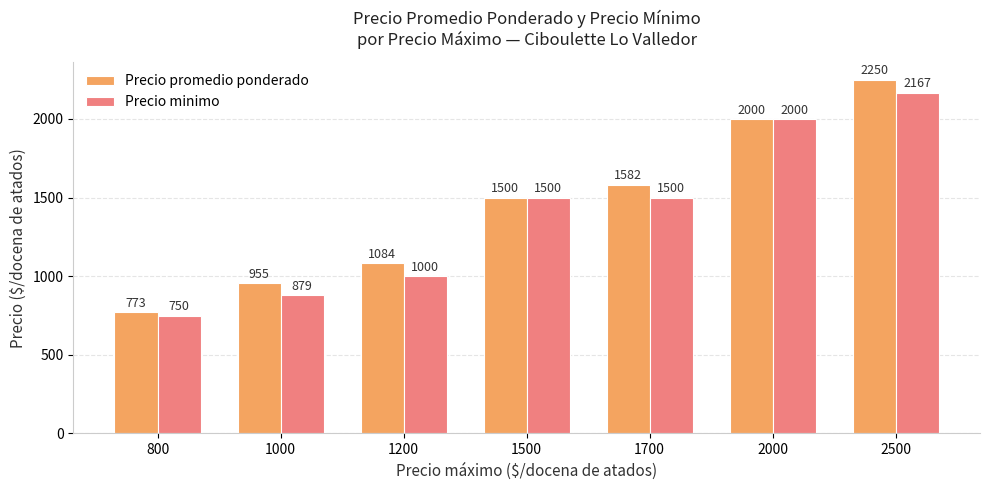

What is the maximum value shown in the chart?

2250